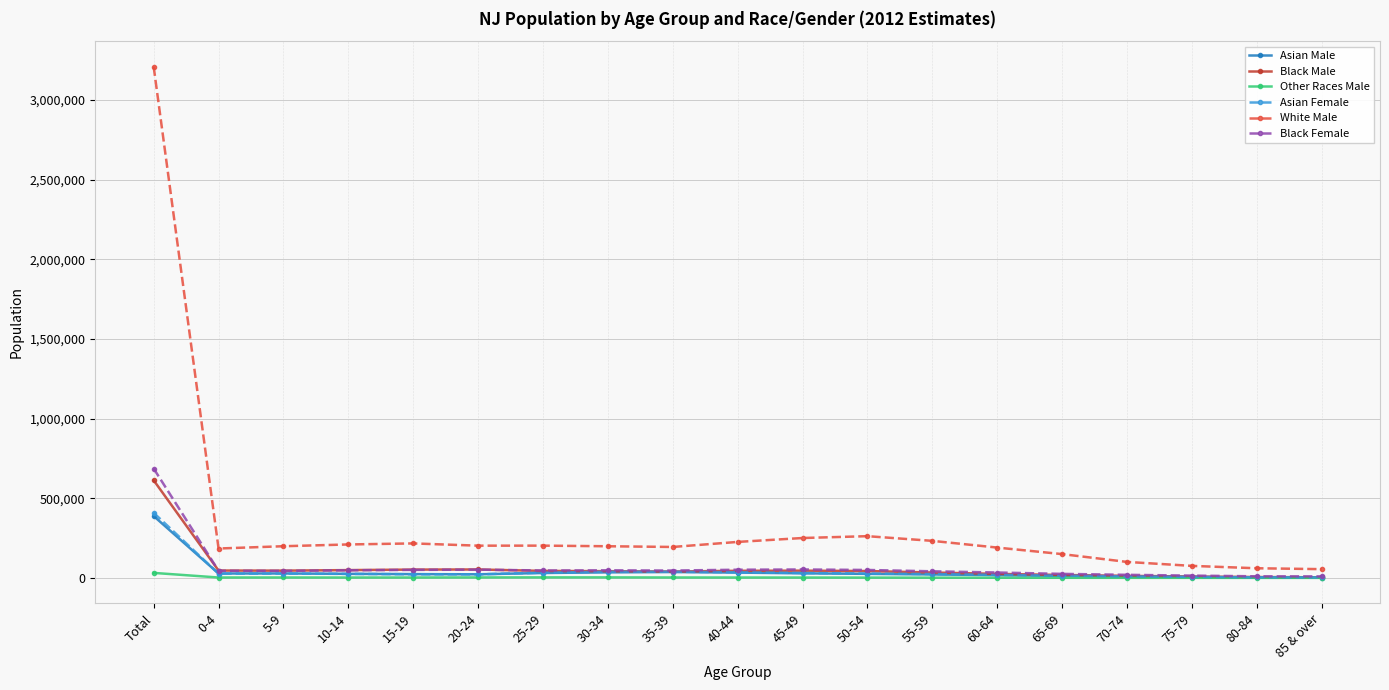

What are all the series names shown in the legend?

Asian Male, Black Male, Other Races Male, Asian Female, White Male, Black Female